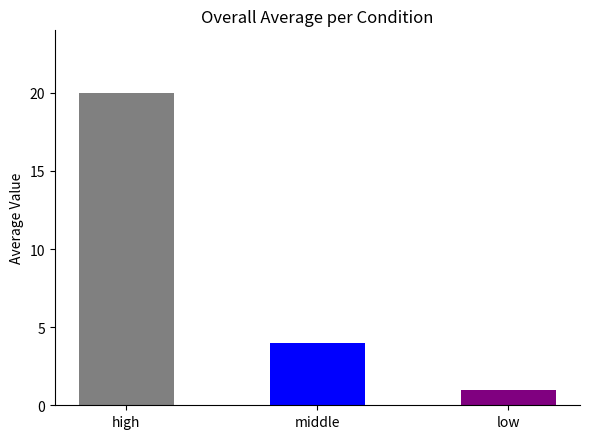

What is the change in value from high to low?

-19